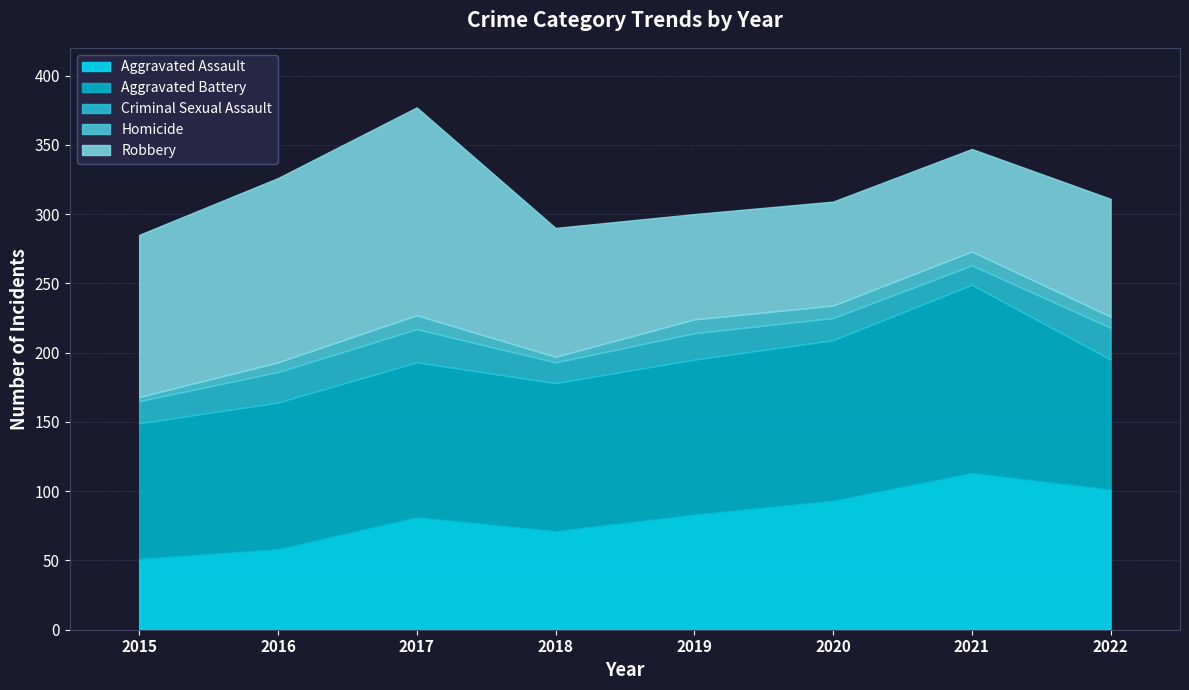

What is the difference between the Robbery values at 2017 and 2018?

57